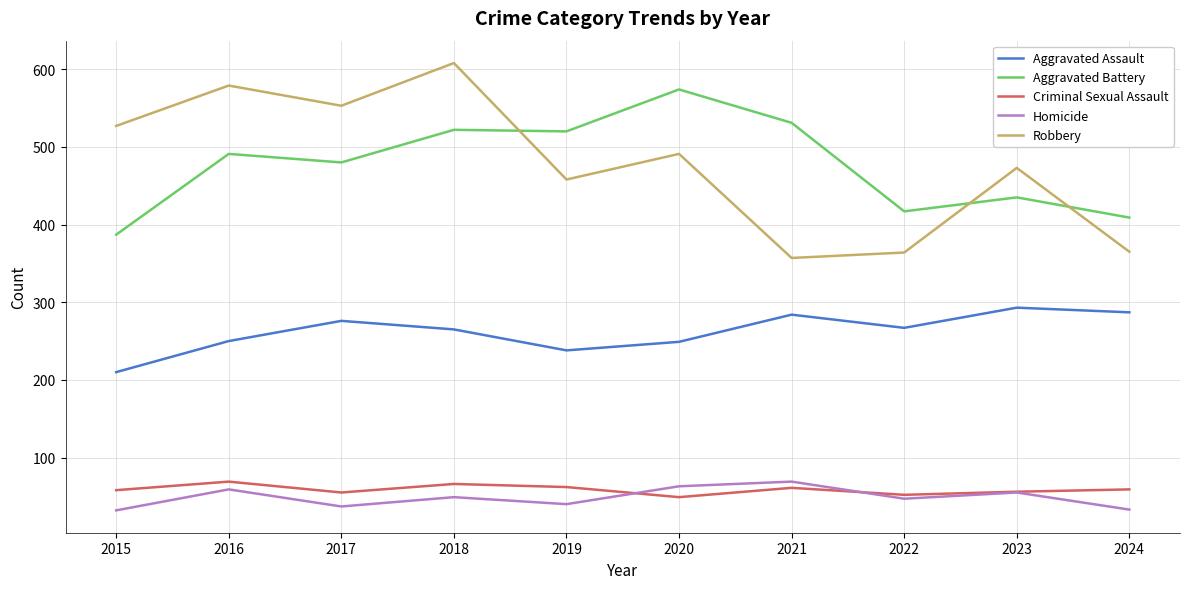

Is it true that Homicide equals 27 at 2022?

False